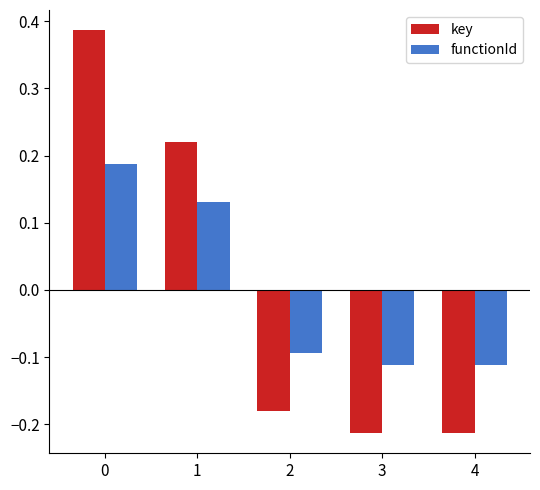

Which series has the largest range (max minus min)?

key